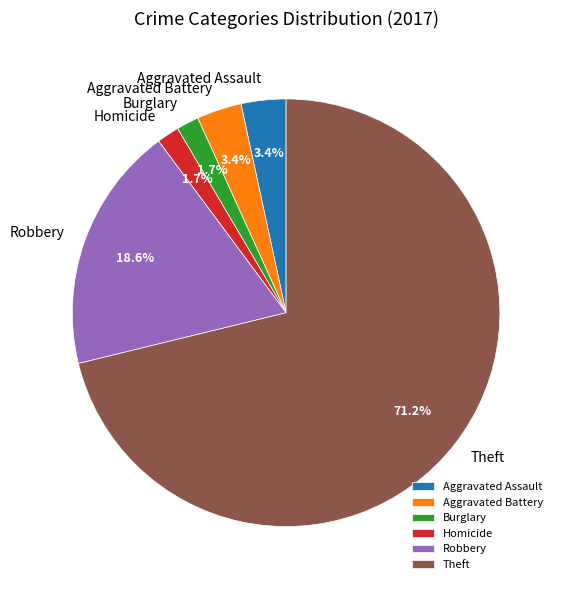

Between Burglary and Aggravated Assault, which is larger?

Aggravated Assault